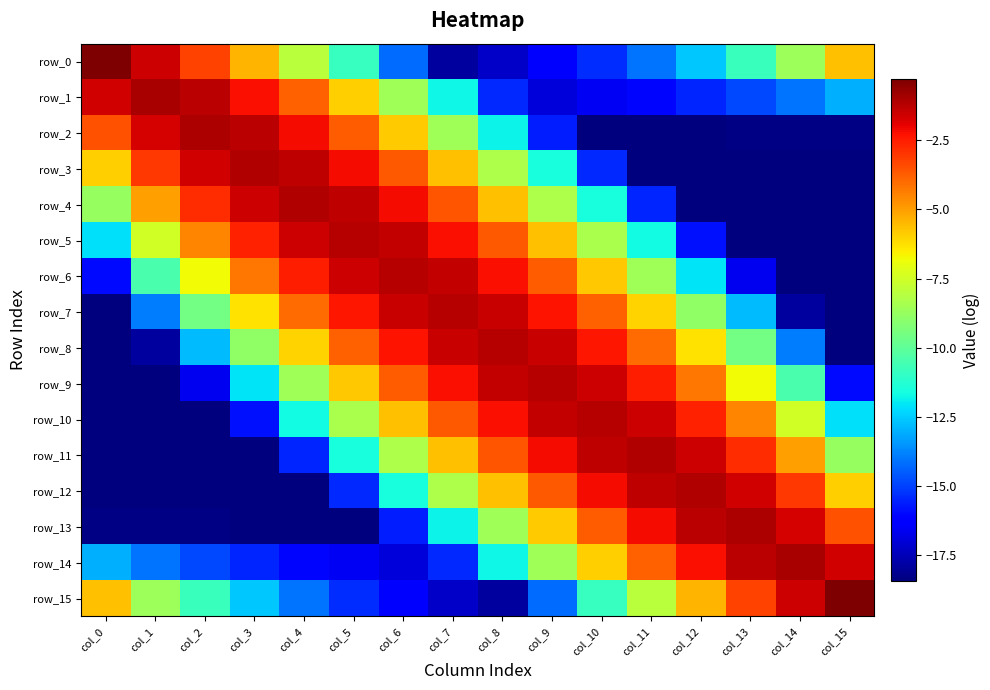

True or false: row_14 has a value of -6.5 at col_0.

False